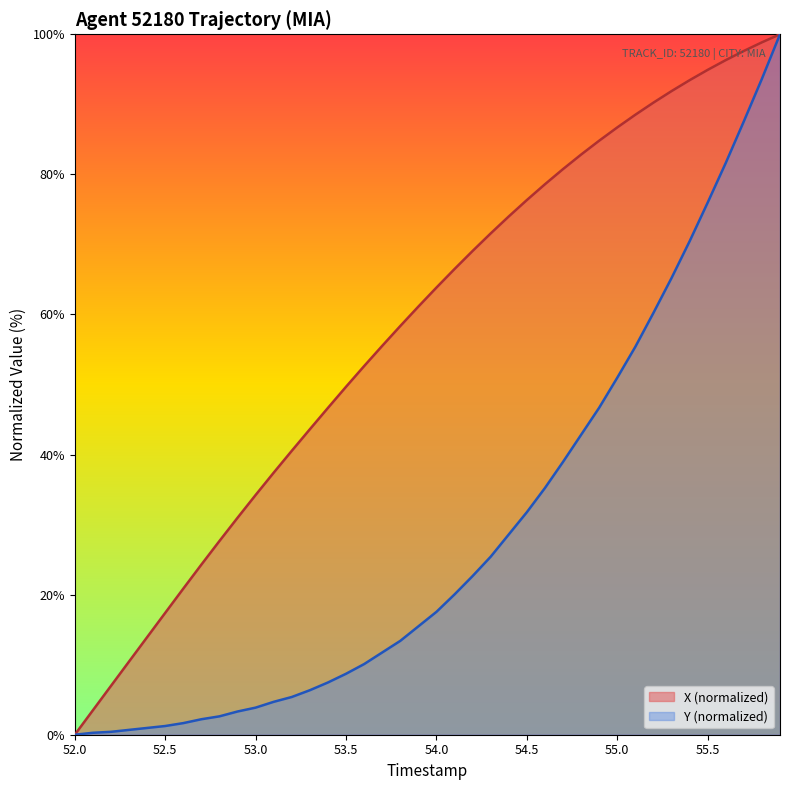

Rank the series by their average value, from lowest to highest.

Y (normalized), X (normalized)